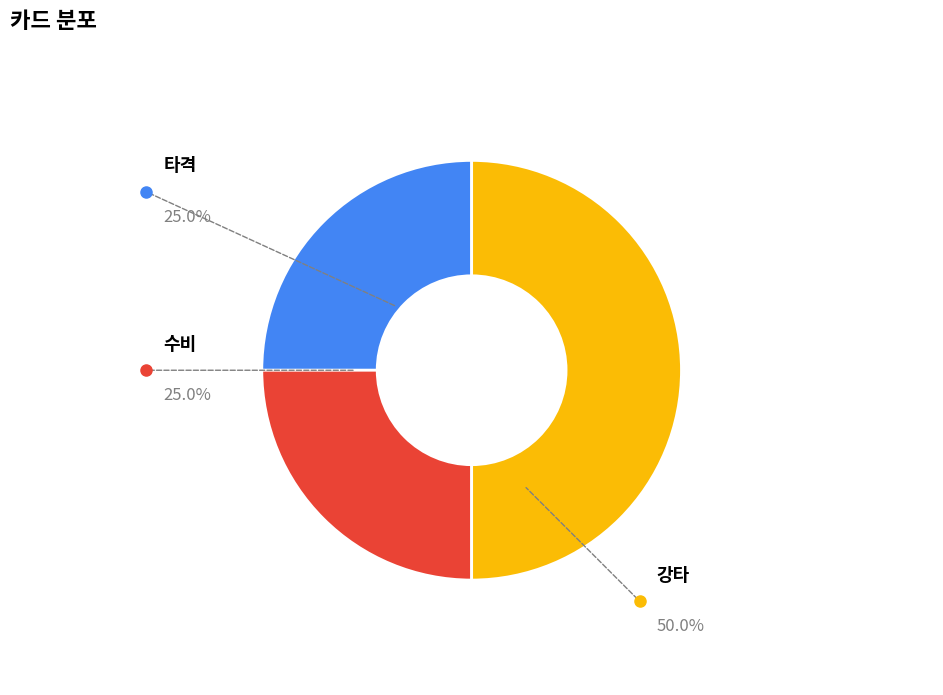

Which slice is the largest?

강타